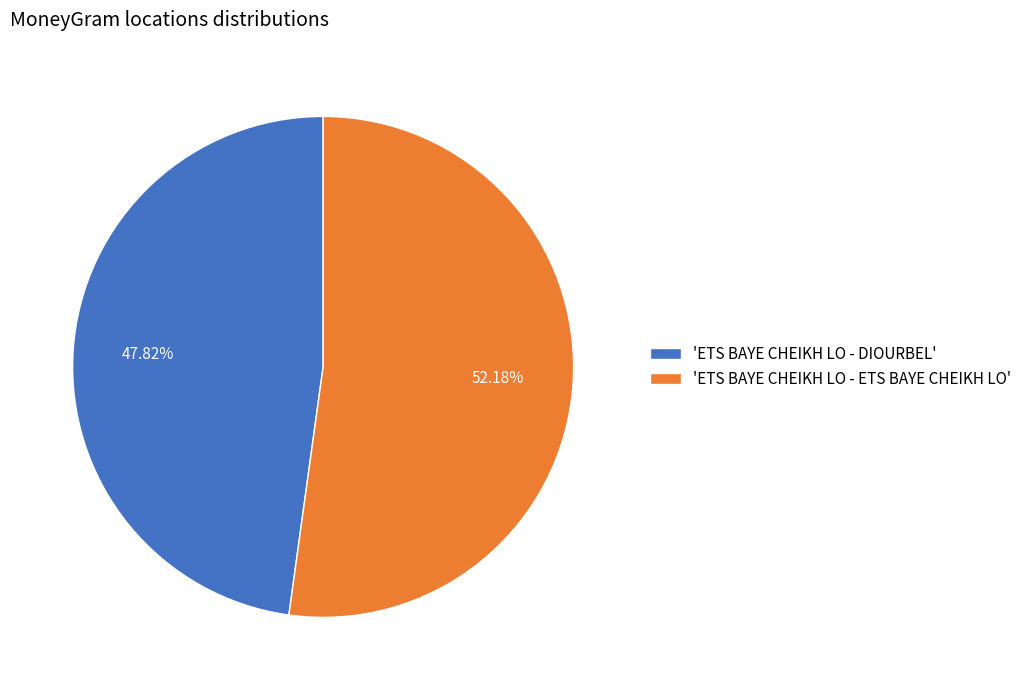

Which slice represents more than half of the pie?

'ETS BAYE CHEIKH LO - ETS BAYE CHEIKH LO'